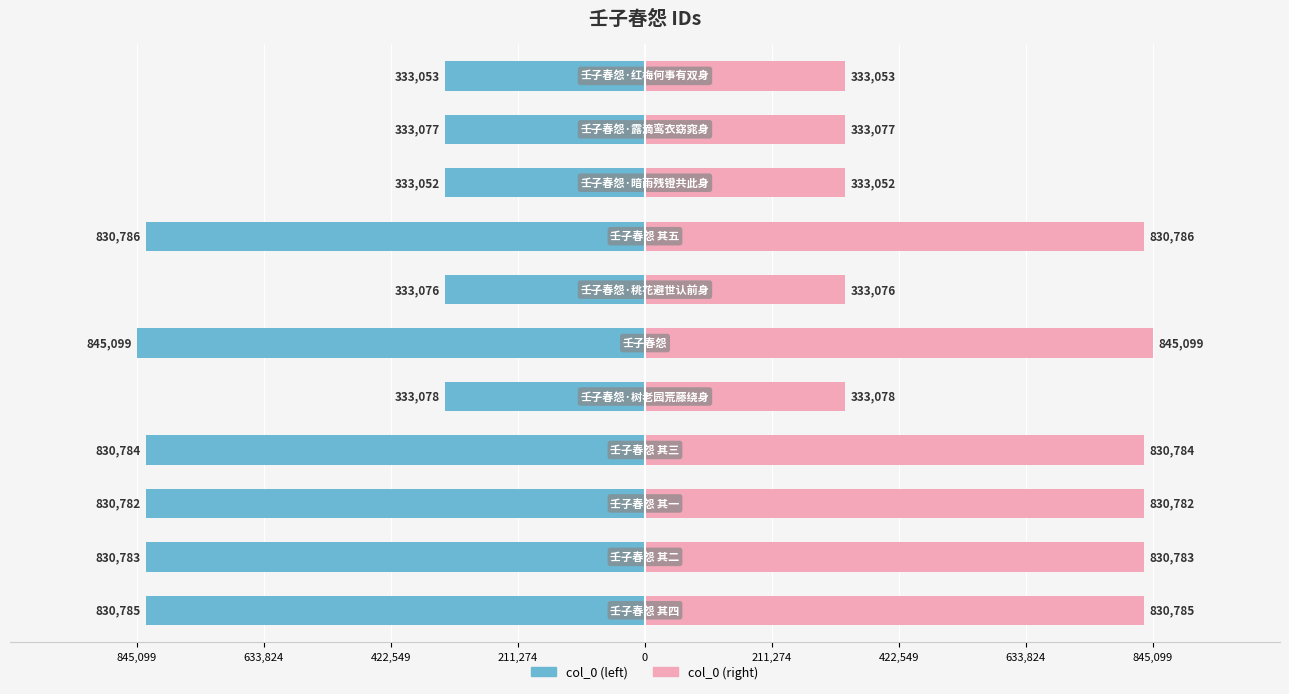

Reading right to left, extract all data points from this chart.

col_0 (left): -333053	-333077	-333052	-830786	-333076	-845099	-333078	-830784	-830782	-830783	-830785
col_0 (right): 333053	333077	333052	830786	333076	845099	333078	830784	830782	830783	830785